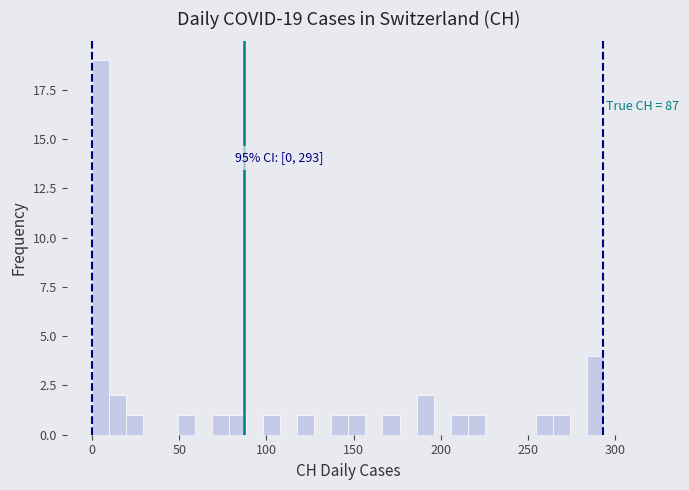

Around what value on the x-axis is the tallest bar? Give the approximate position of its centre, as read against the axis.

5